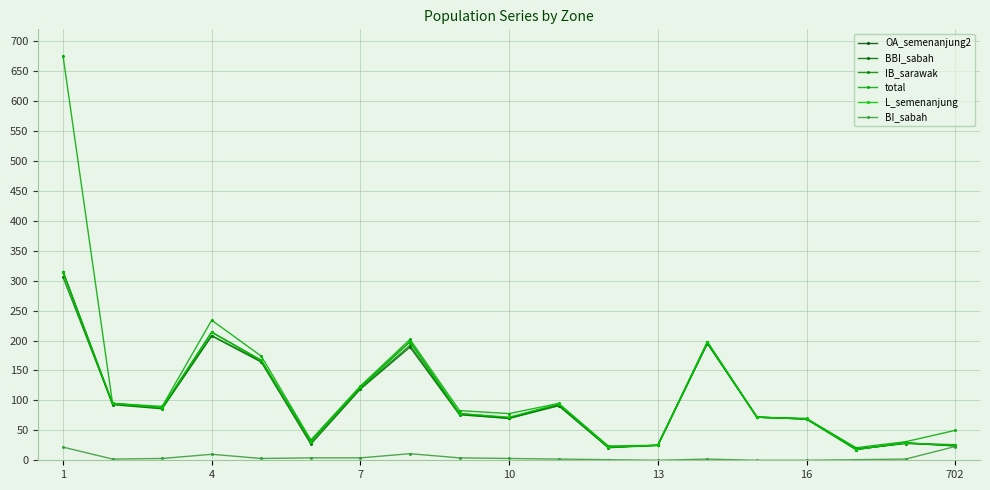

Which category has the highest value in the IB_sarawak series?

1